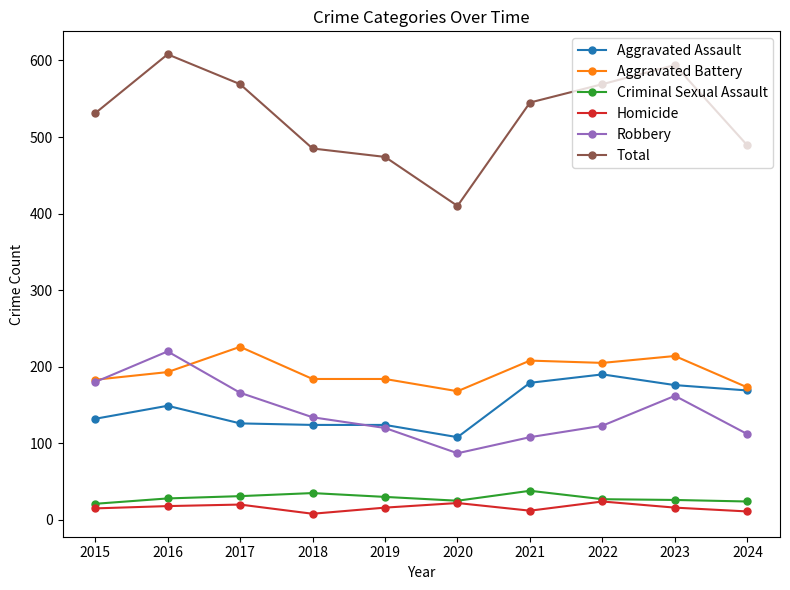

The value of Criminal Sexual Assault at 2016 is 28. True or false?

True